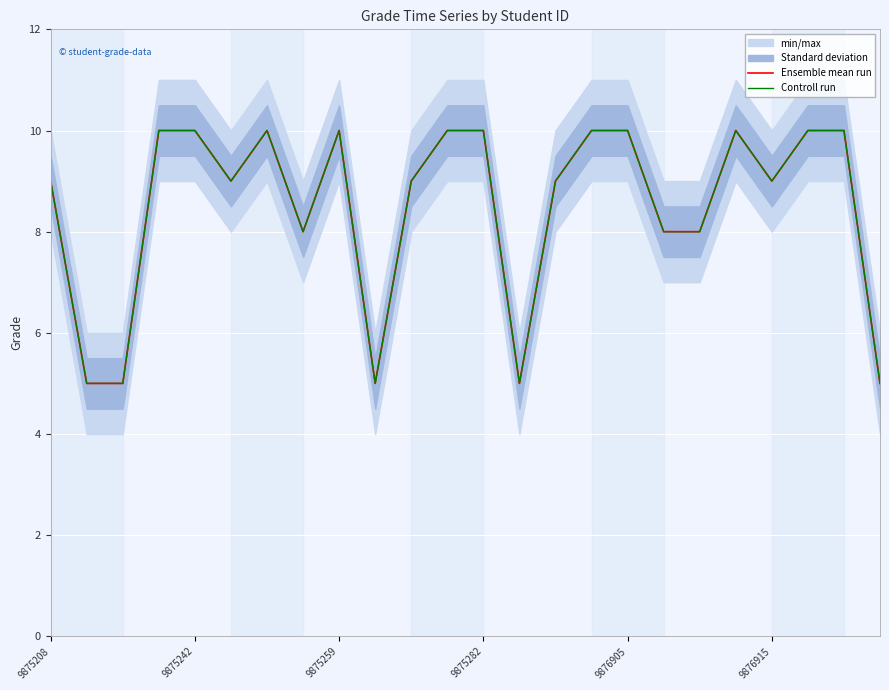

How many interior local valleys does the Controll run series have?

5